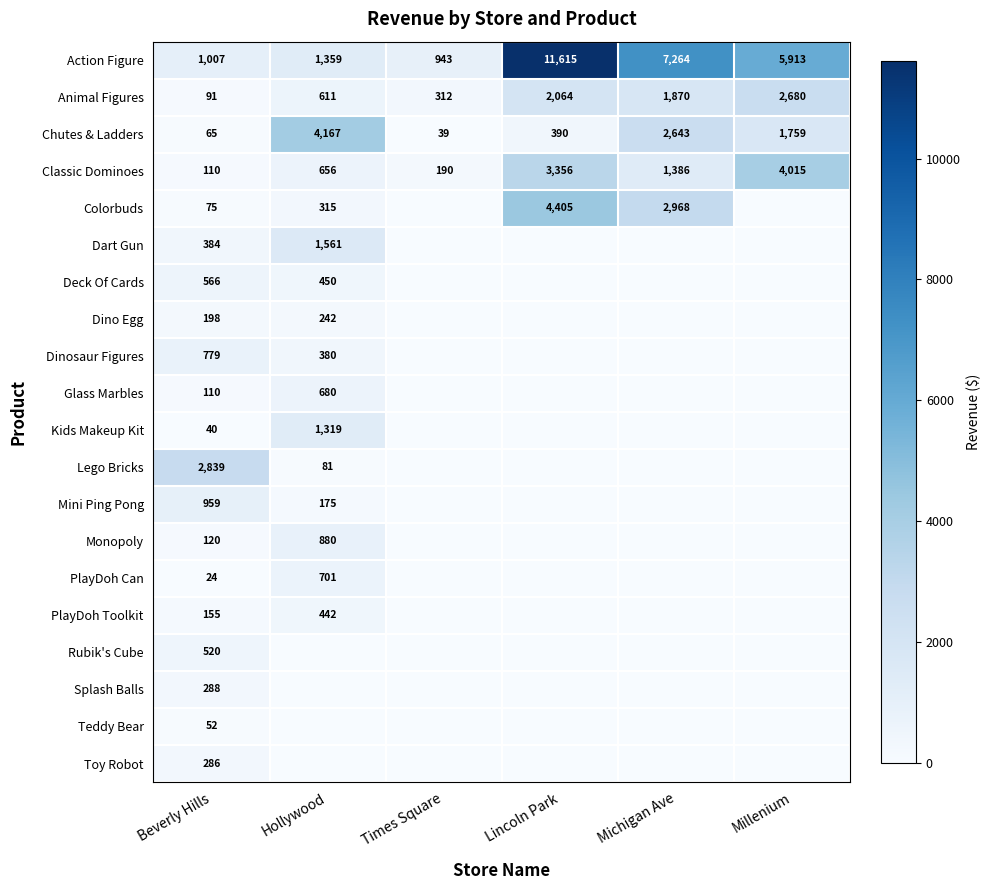

What is the lowest value of the Animal Figures series?

91